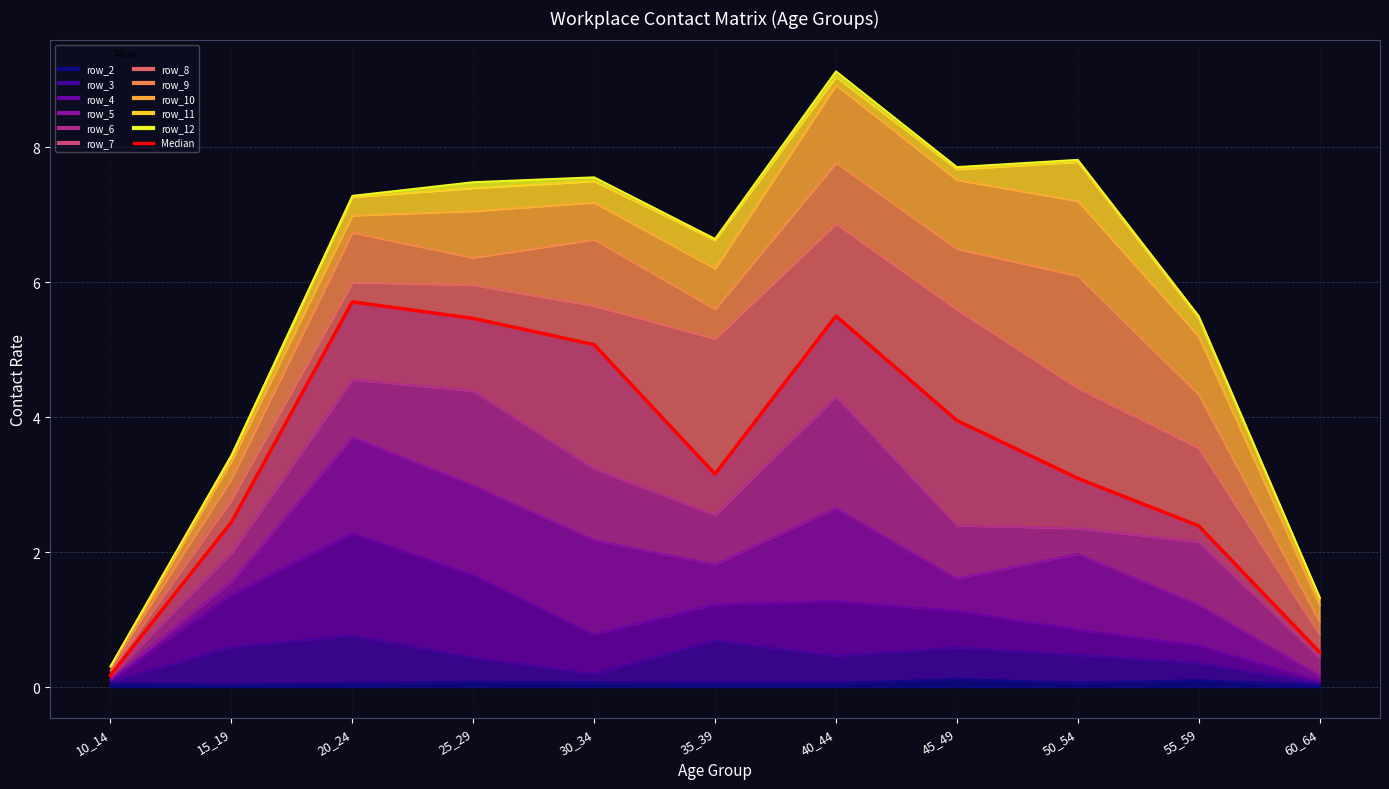

What is the approximate value at 45_49?

4.0